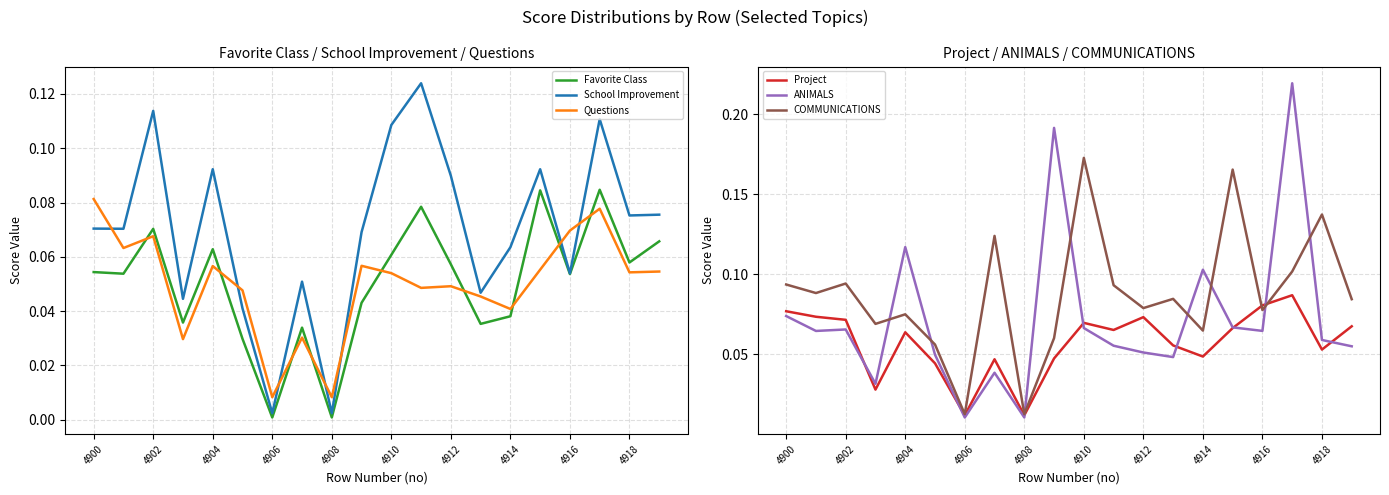

What are all the series names shown in the legend?

Favorite Class, School Improvement, Questions, Project, ANIMALS, COMMUNICATIONS